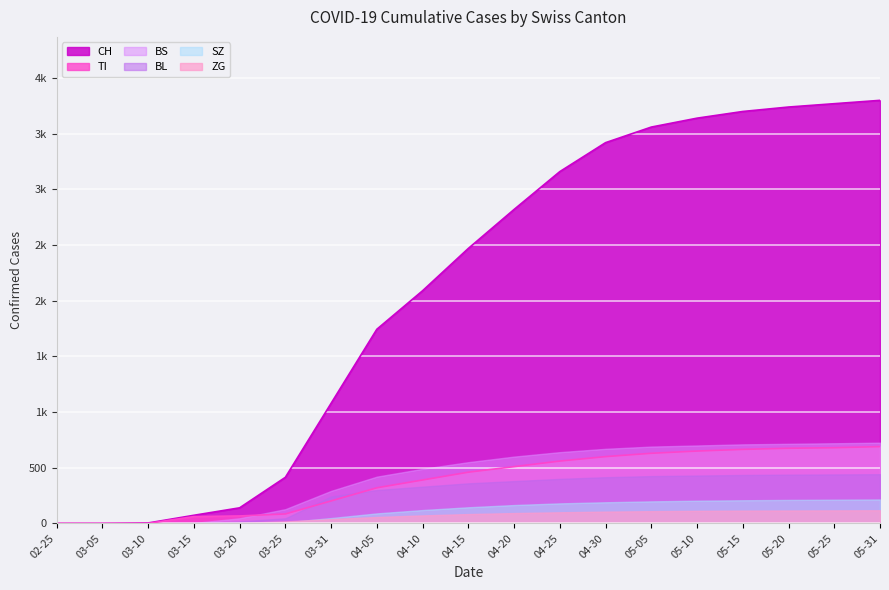

What is the value of the BS point at the 17th from the left?

715